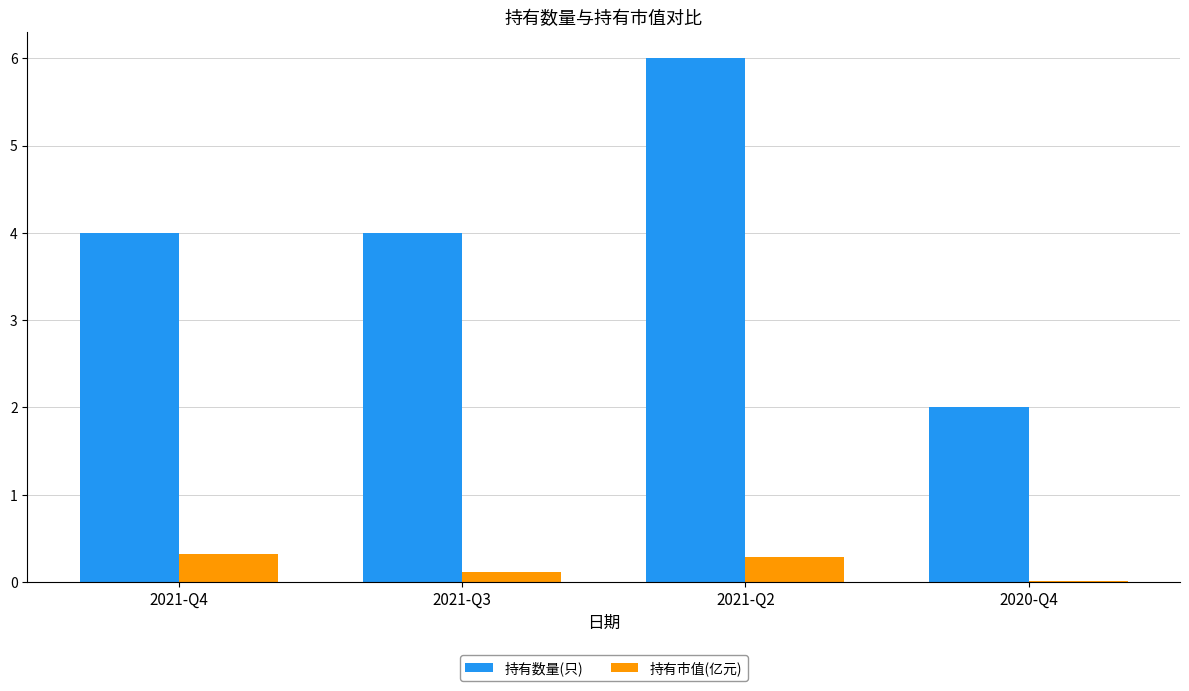

The 持有数量(只) series shows 10.5 at 2021-Q2. True or false?

False